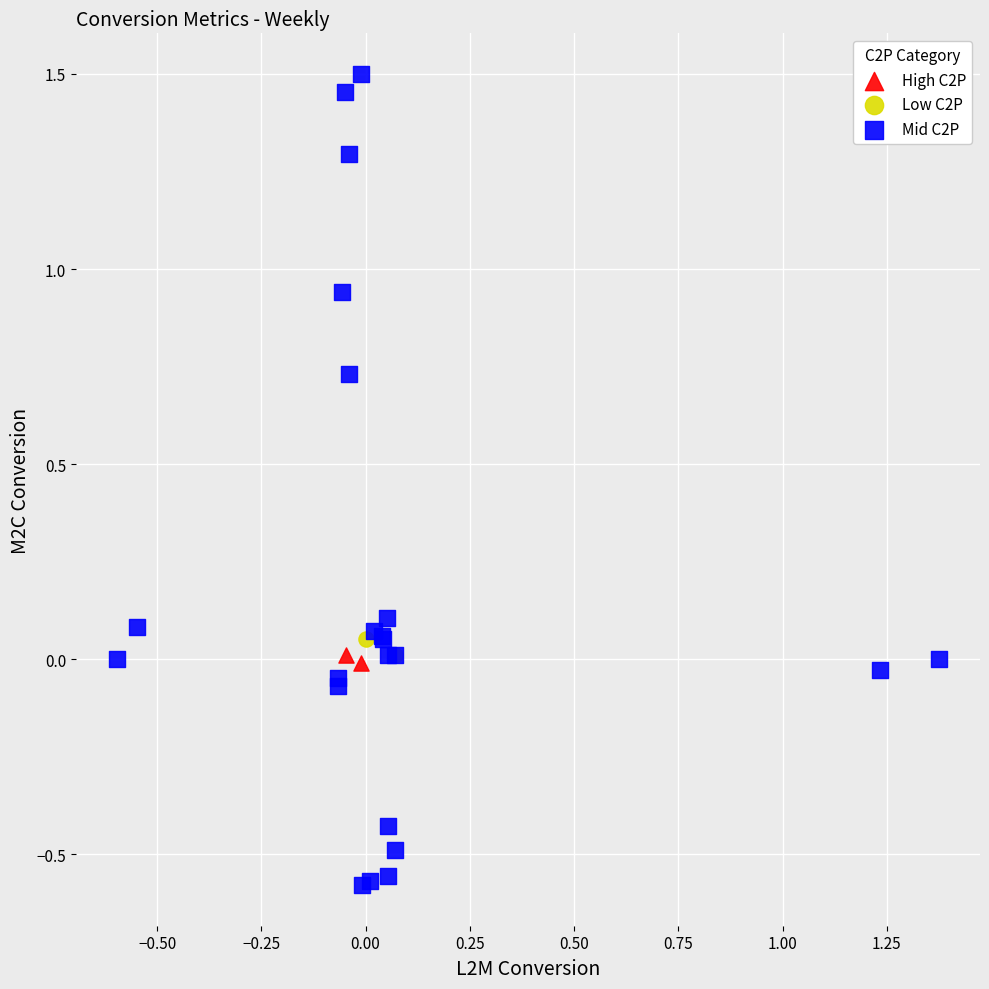

Which series has the widest spread of Y values?

Mid C2P